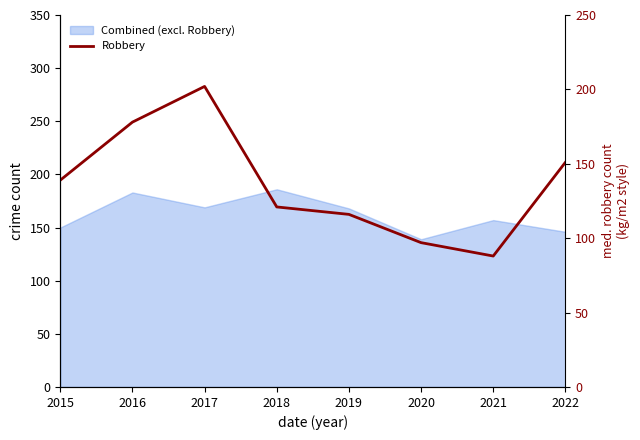

What is the greatest value displayed?

202